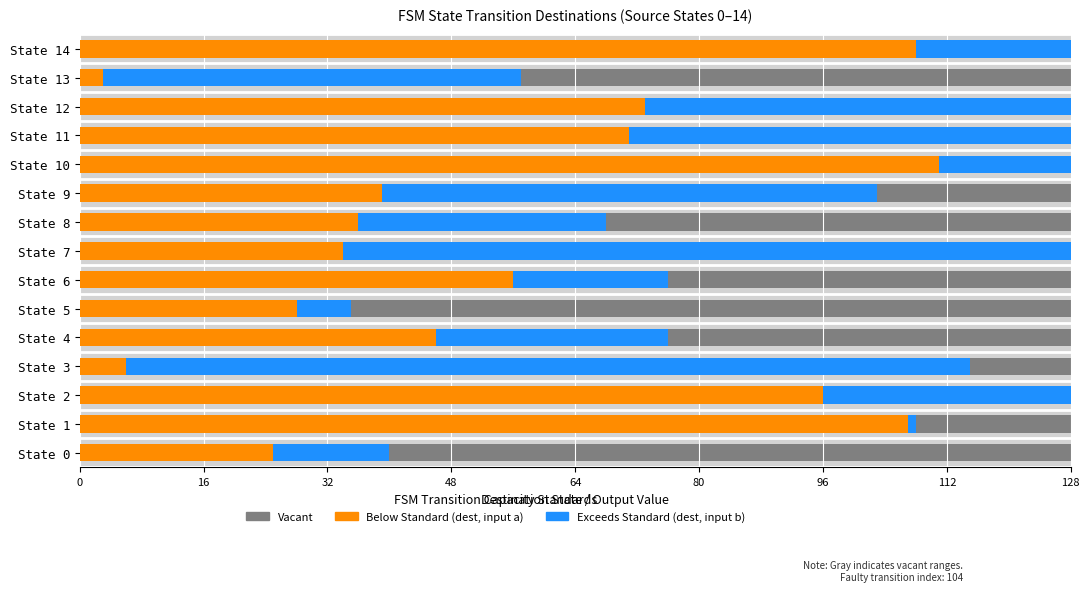

What is the highest value of the Below Standard (destination, input a) series?

111.0